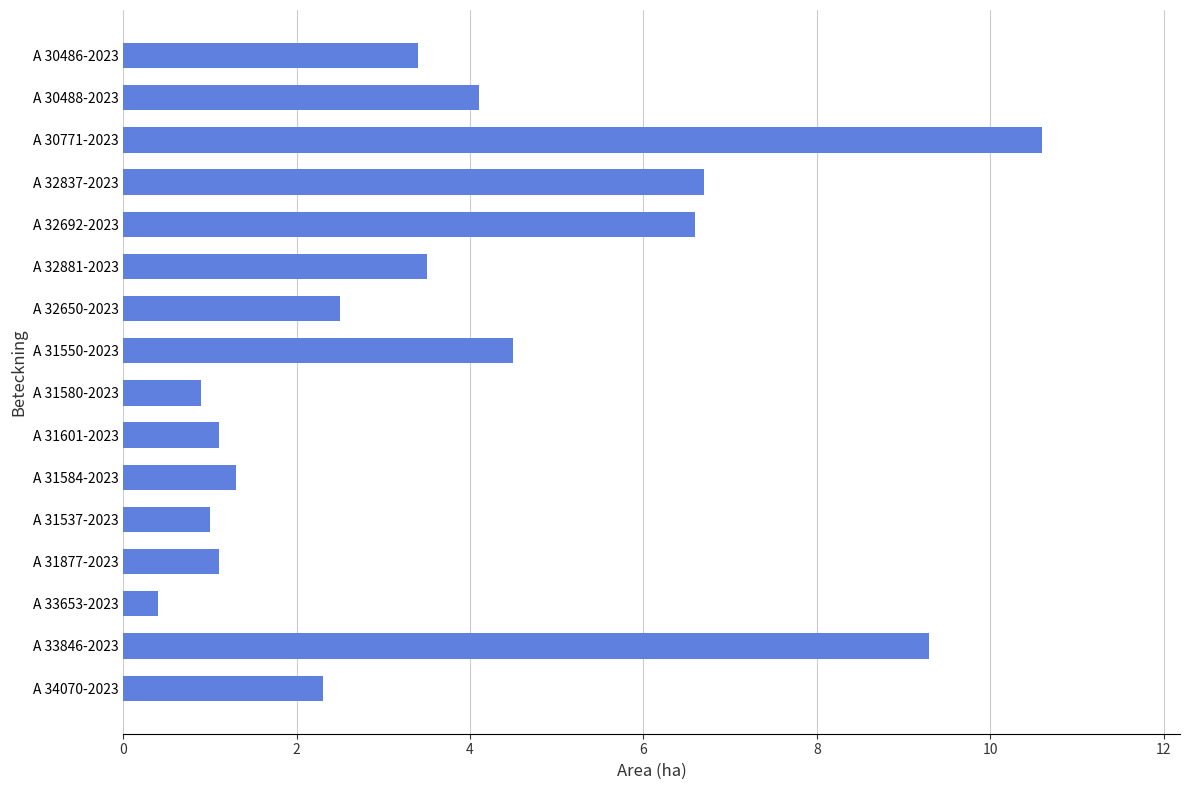

Between A 32692-2023 and A 30486-2023, which is larger?

A 32692-2023